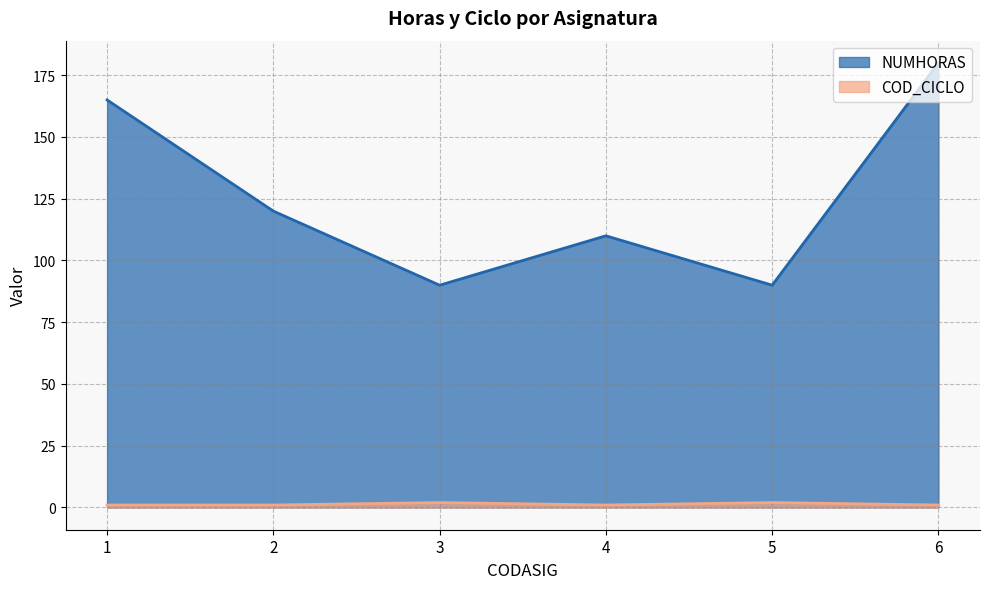

How many values in the NUMHORAS series are below 120?

3